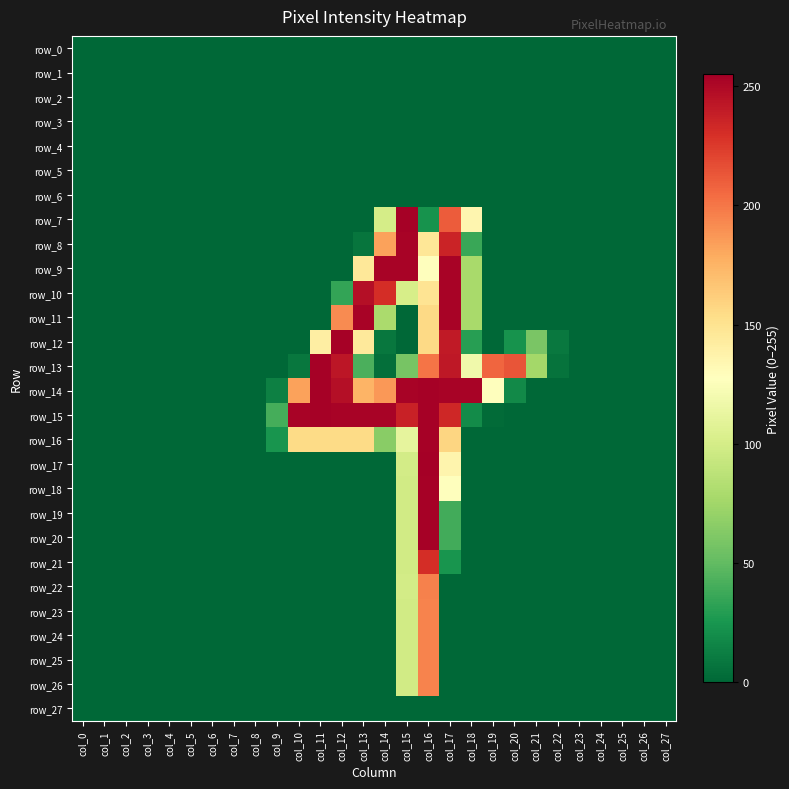

At how many categories does at least one series exceed 93?

11